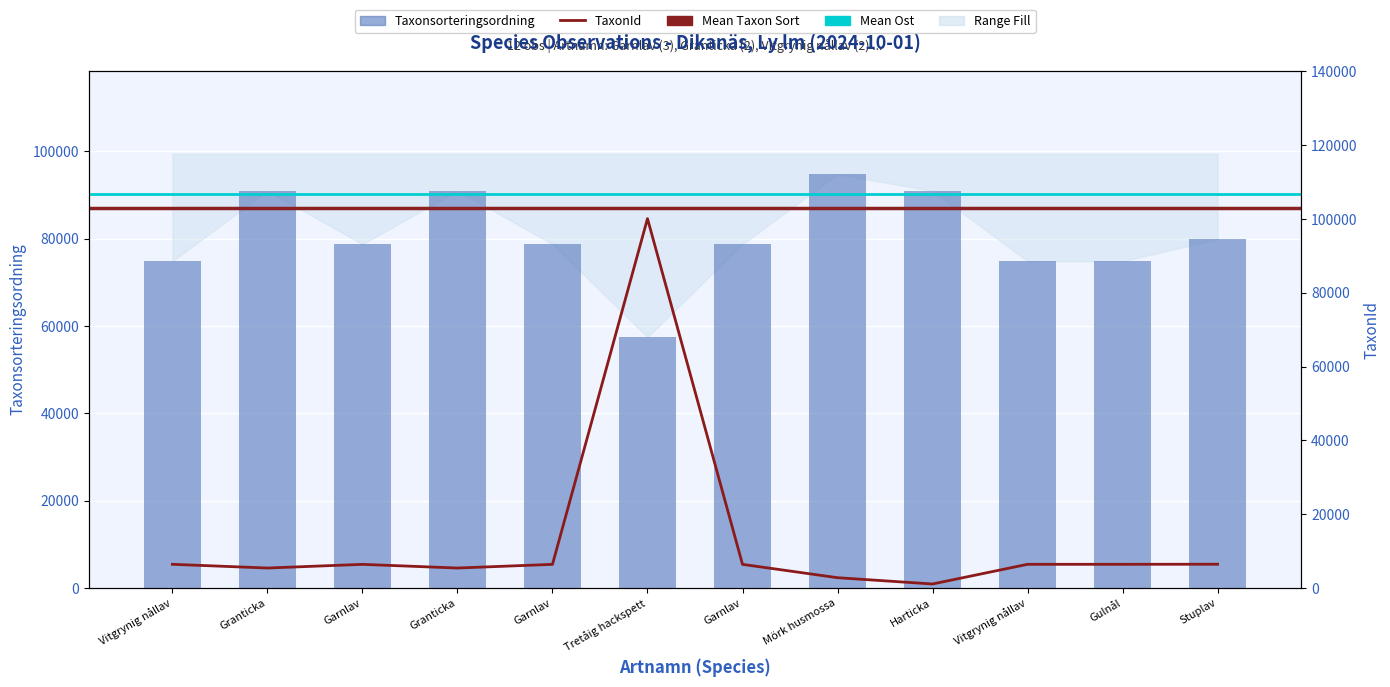

What is the label of the 2nd bar from the right?

Gulnål